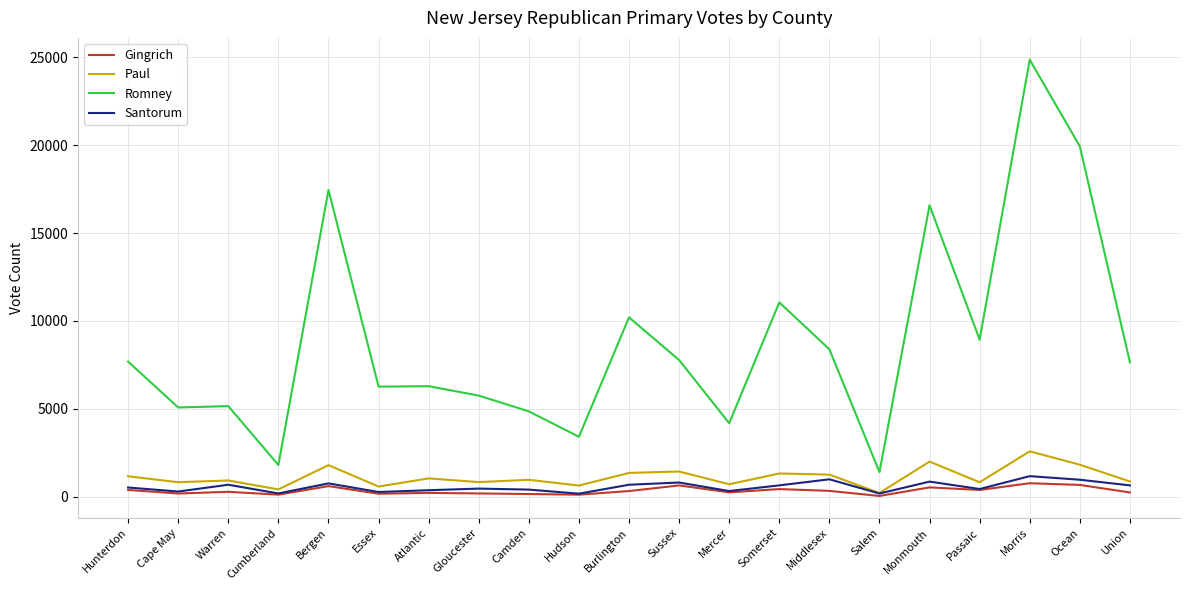

What is the maximum value for Santorum?

1173